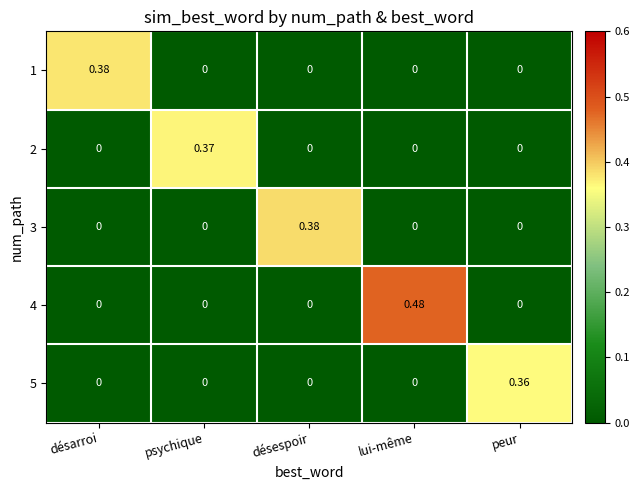

Count the number of data series in this chart.

5